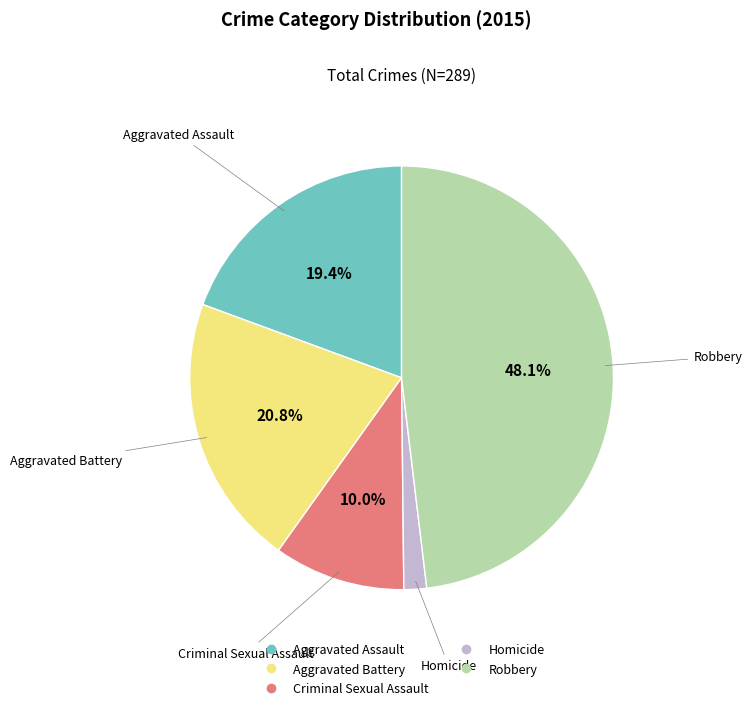

What is the smallest slice in the pie chart?

Homicide